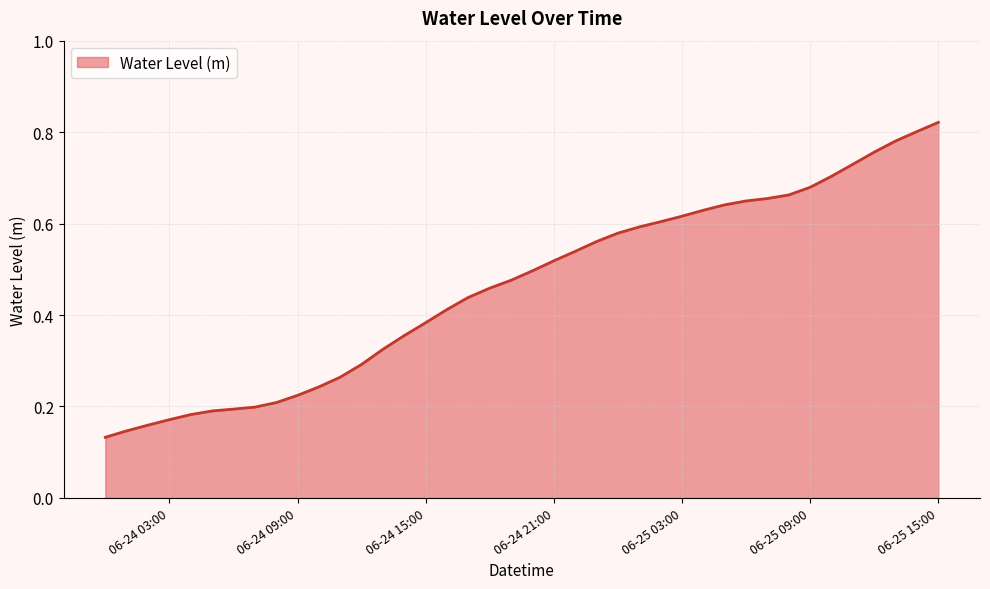

Is it true that the value at 06-25 09:00 is 0.4?

False